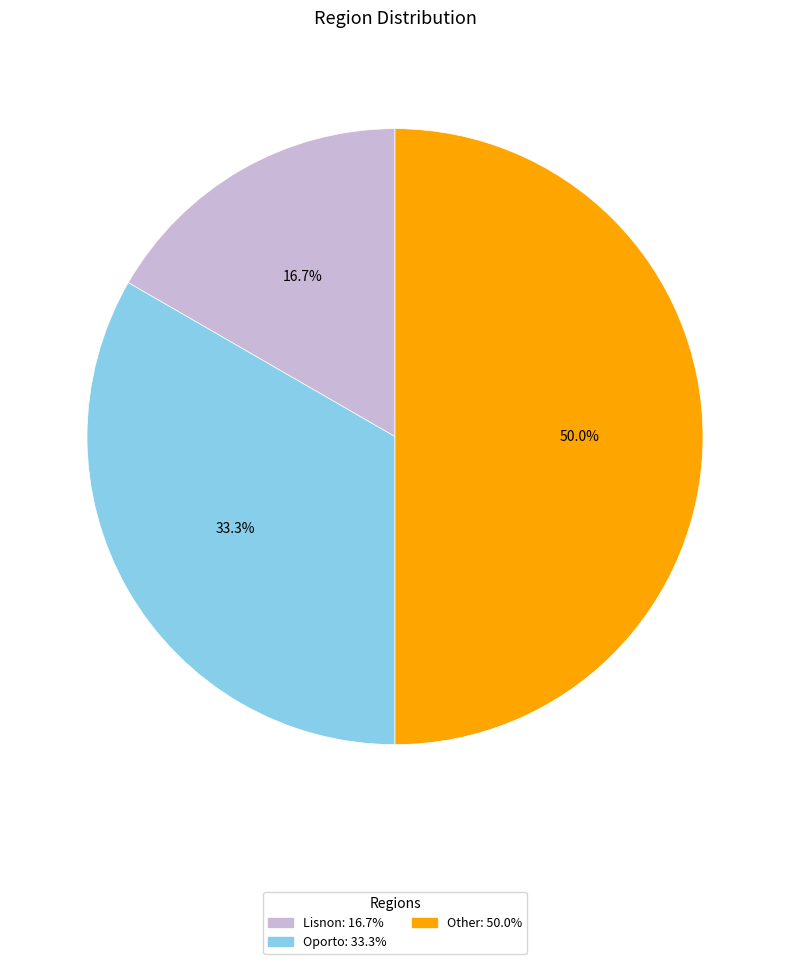

To the nearest percent, what is the average slice percentage?

33%